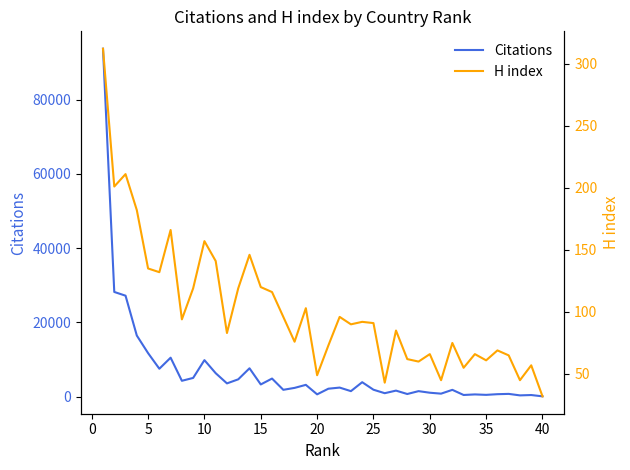

Reading left to right, what are all the values shown in this chart?

Citations: 93692	28204	27198	16469	11737	7532	10504	4287	5057	9852	6330	3585	4679	7651	3301	4889	1858	2375	3193	635	2156	2457	1500	3907	1883	947	1642	729	1499	1074	825	1850	465	617	499	679	760	359	452	100
H index: 312	201	211	182	135	132	166	94	119	157	141	83	119	146	120	116	96	76	103	49	73	96	90	92	91	43	85	62	60	66	45	75	55	66	61	69	65	45	57	32